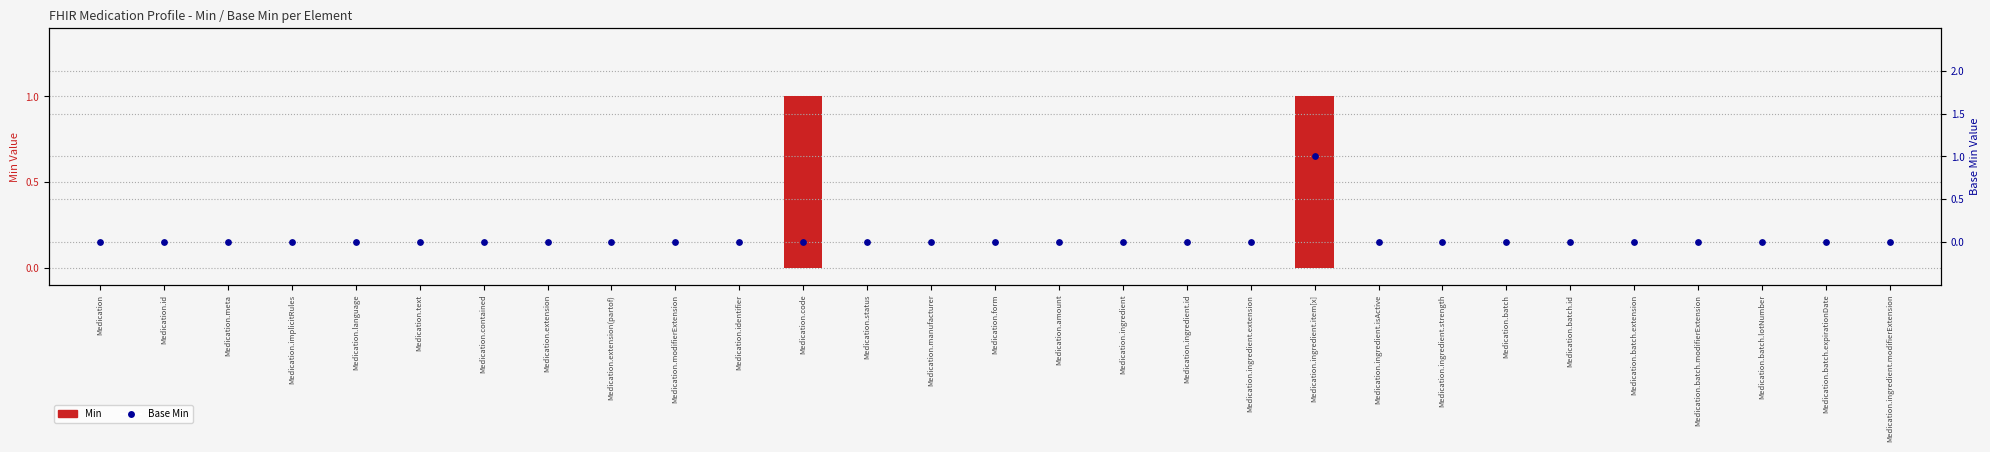

Is the value of Base Min at Medication.id greater than the value of Min at Medication.batch.lotNumber?

No